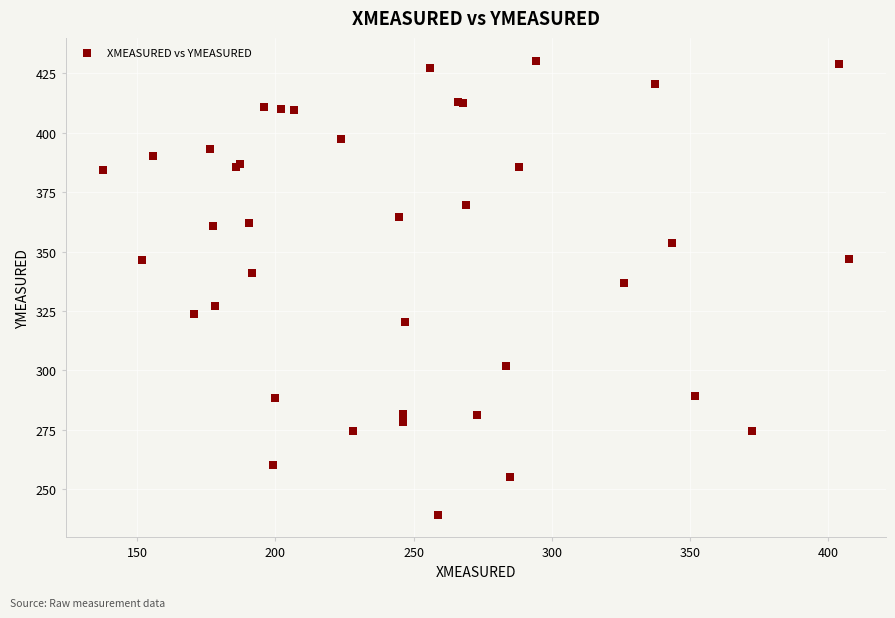

What Y value in the scatter plot is closest to 334?

336.6